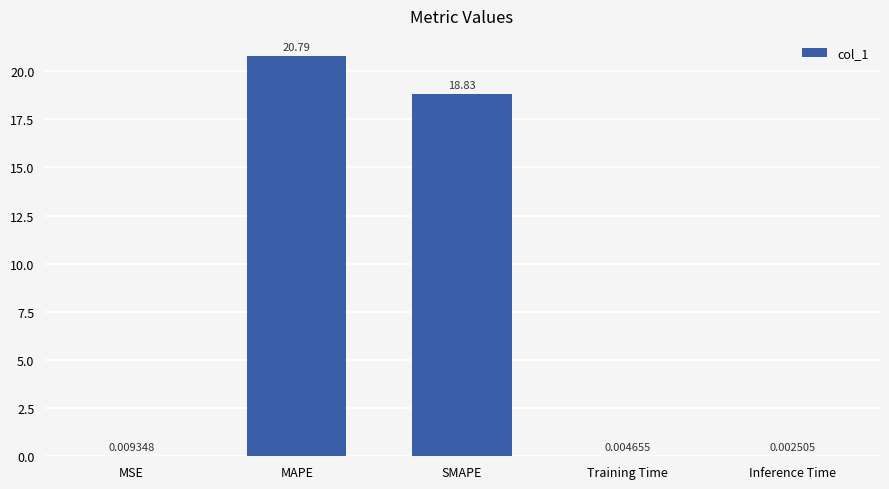

Are the bars horizontal?

No